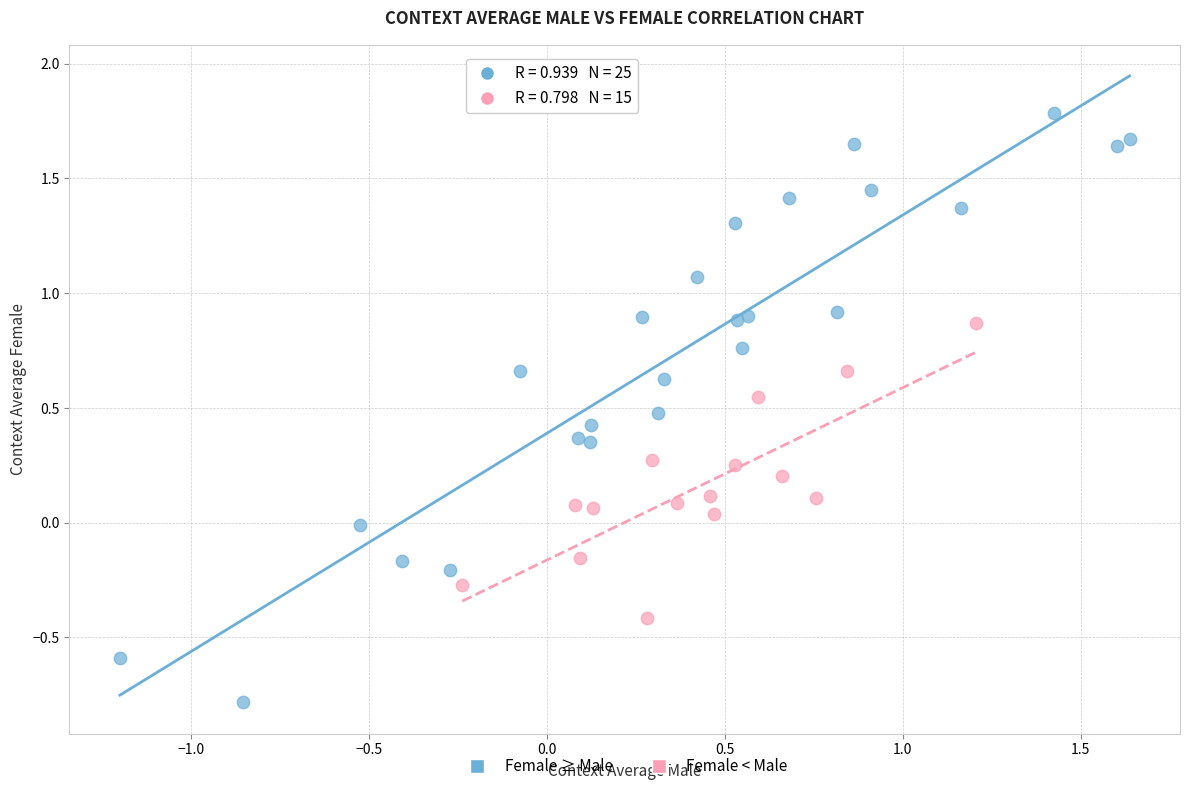

Which series contains the highest Y value?

Female ≥ Male